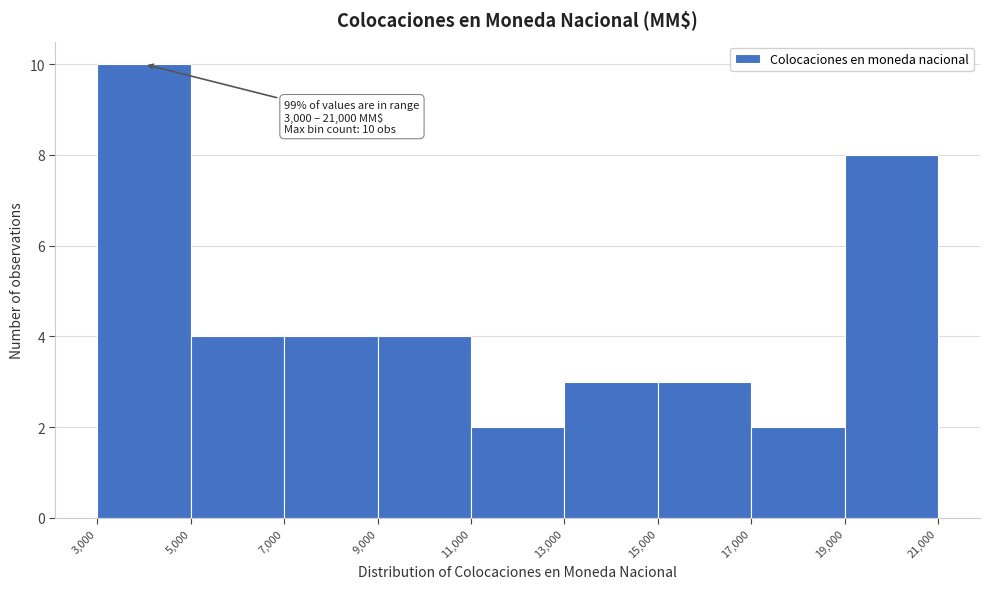

Which range on the x-axis has the tallest bar?

3,000 to 5,000